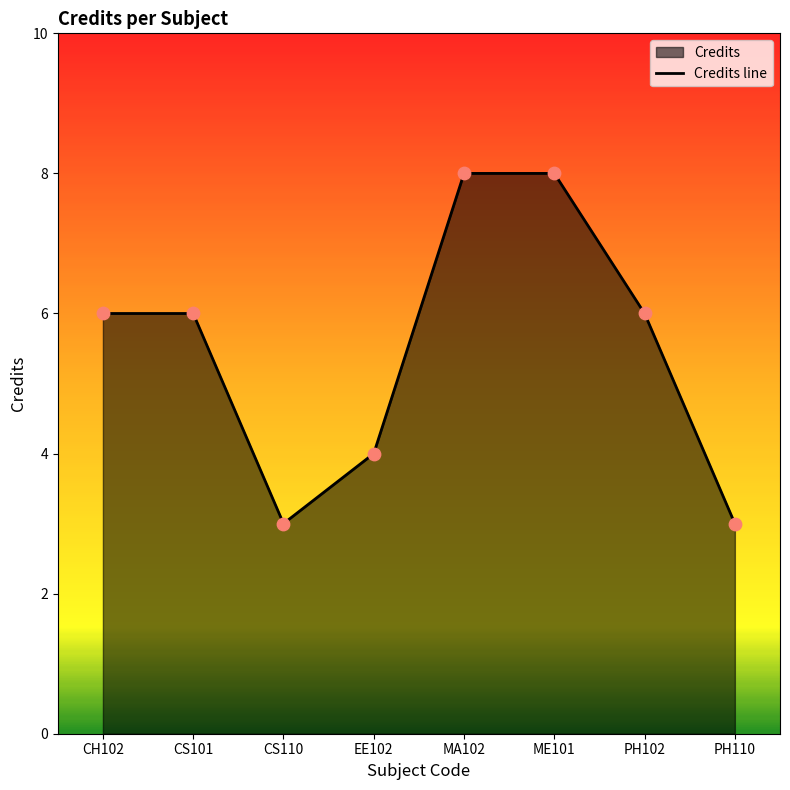

What is the ratio of the value at EE102 to the value at ME101?

0.5